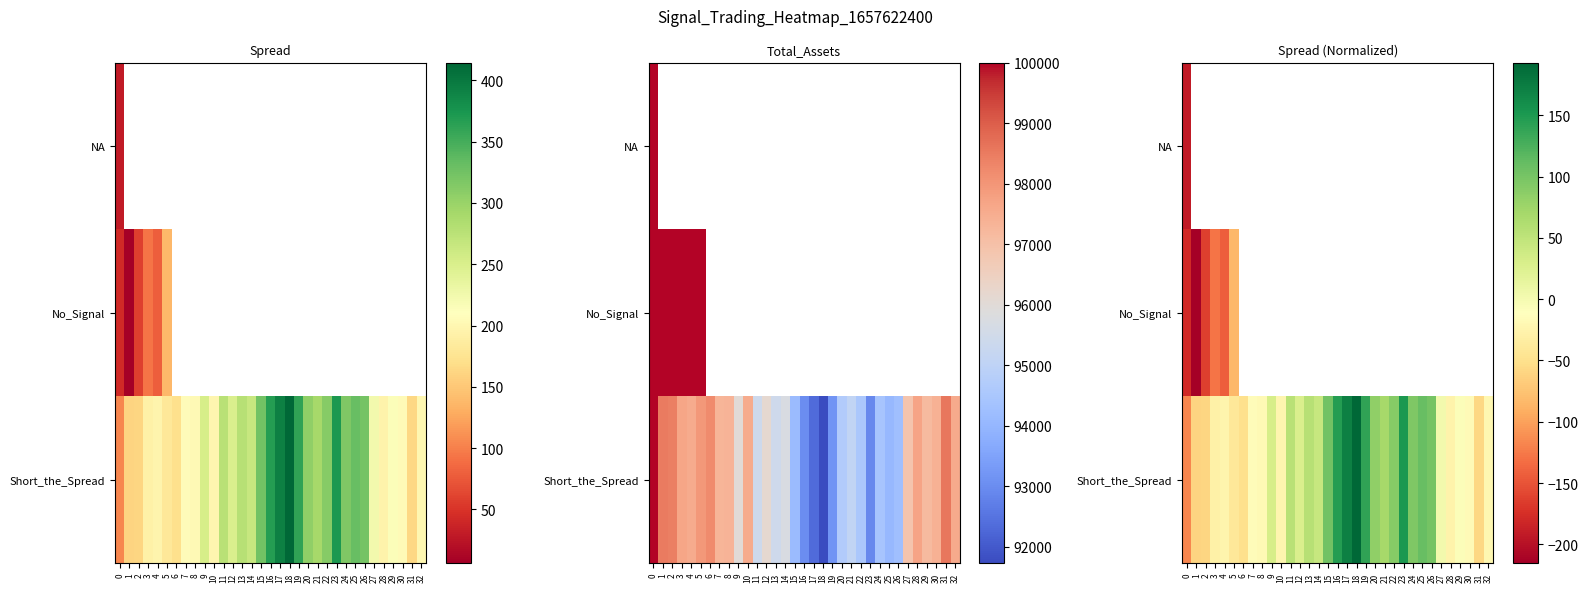

Which has a higher value, 22 or 6?

6